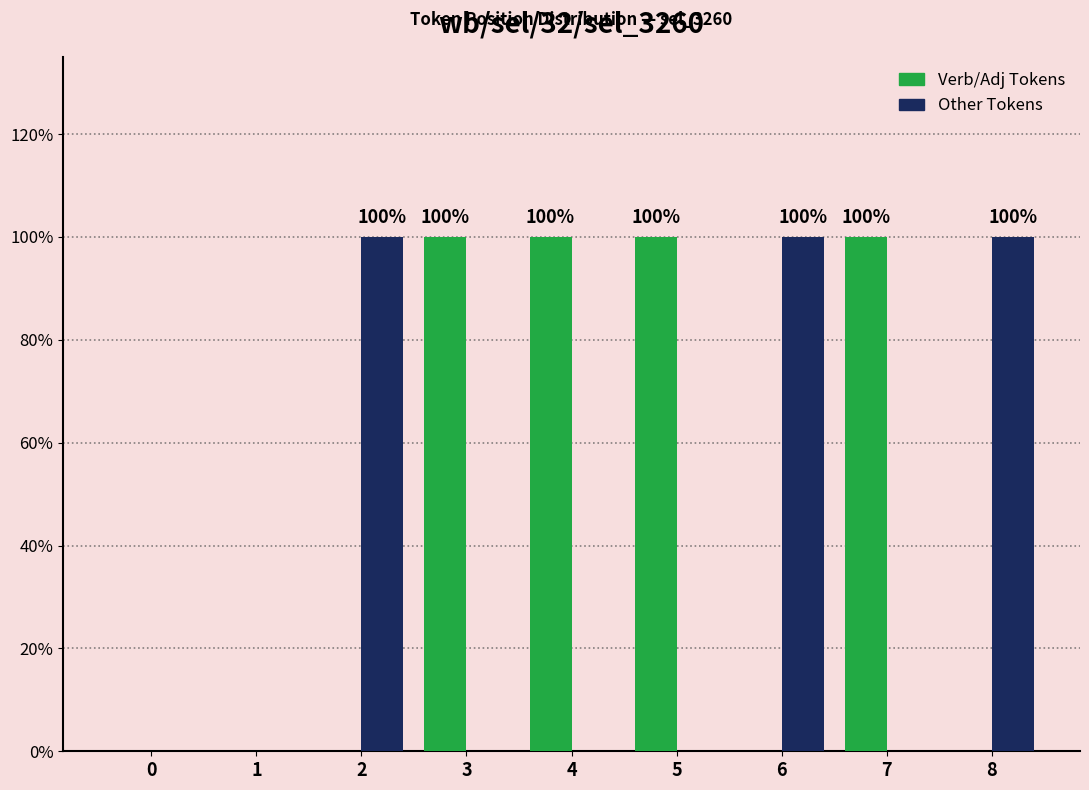

The value of Verb/Adj Tokens at 2 is 1. True or false?

False